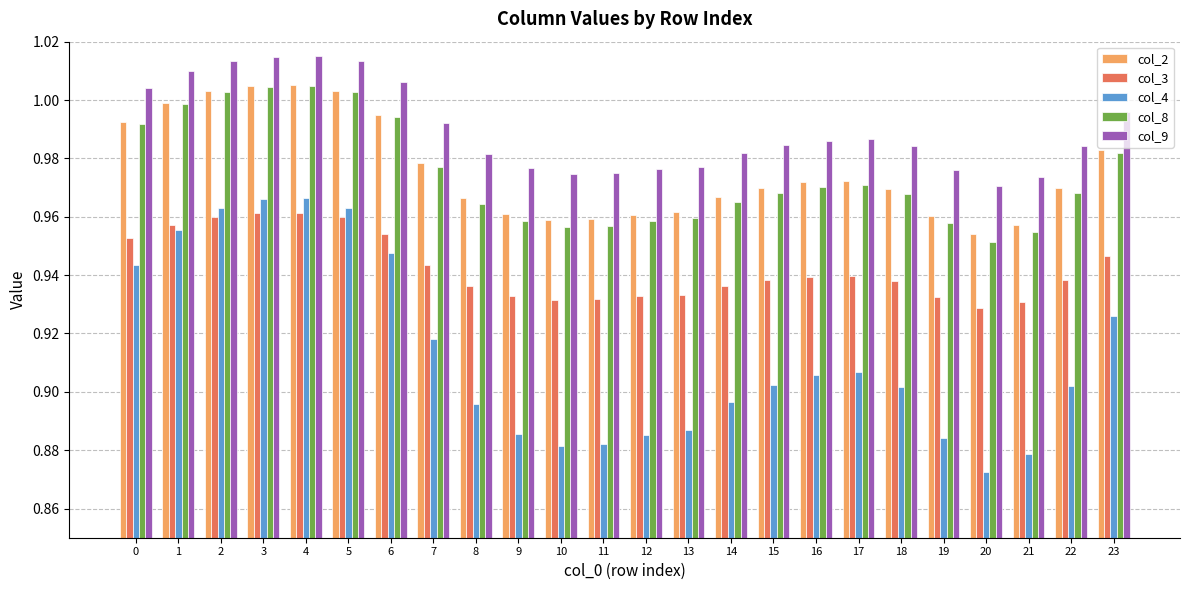

Which series has the largest range (max minus min)?

col_4